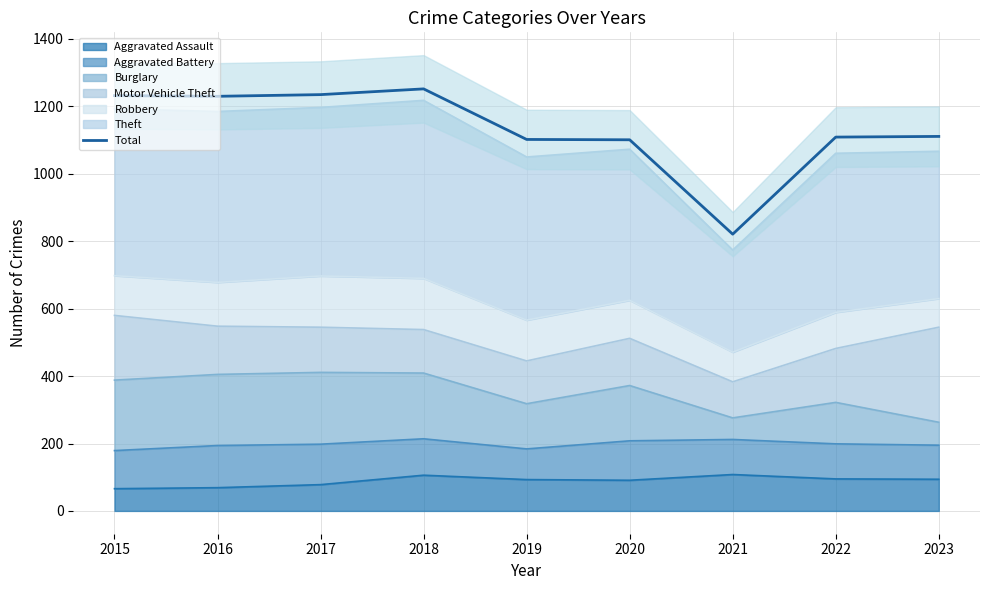

Reading left to right, what are all the values shown in this chart?

2015=1232	2016=1230	2017=1235	2018=1252	2019=1102	2020=1101	2021=821	2022=1109	2023=1111